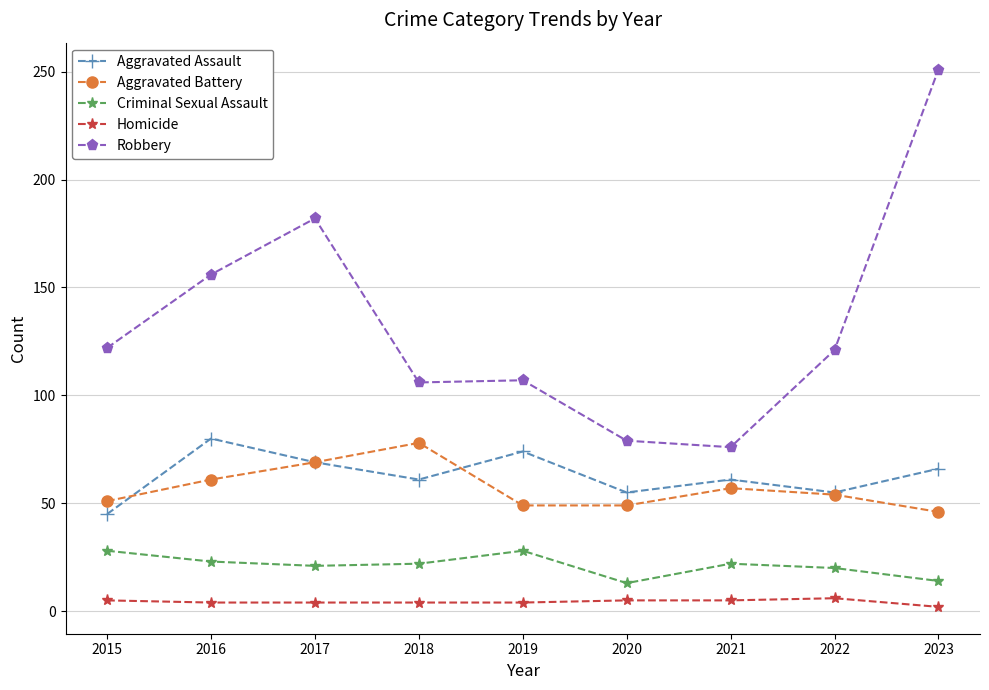

Which series changed the most between 2015 and 2016?

Aggravated Assault